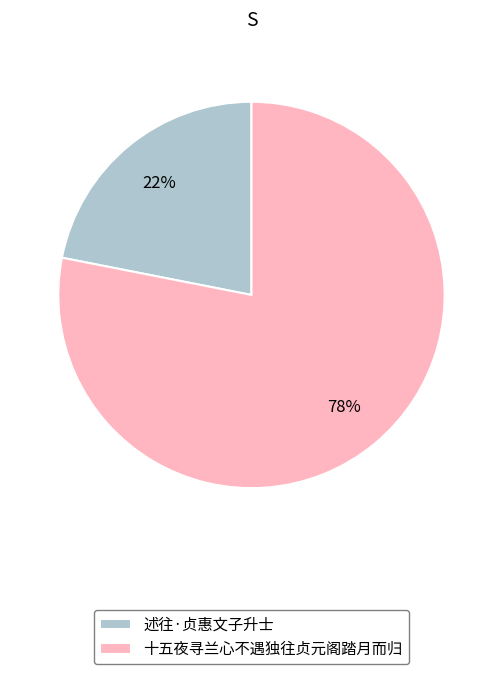

Which has a higher value, 十五夜寻兰心不遇独往贞元阁踏月而归 or 述往·贞惠文子升士?

十五夜寻兰心不遇独往贞元阁踏月而归